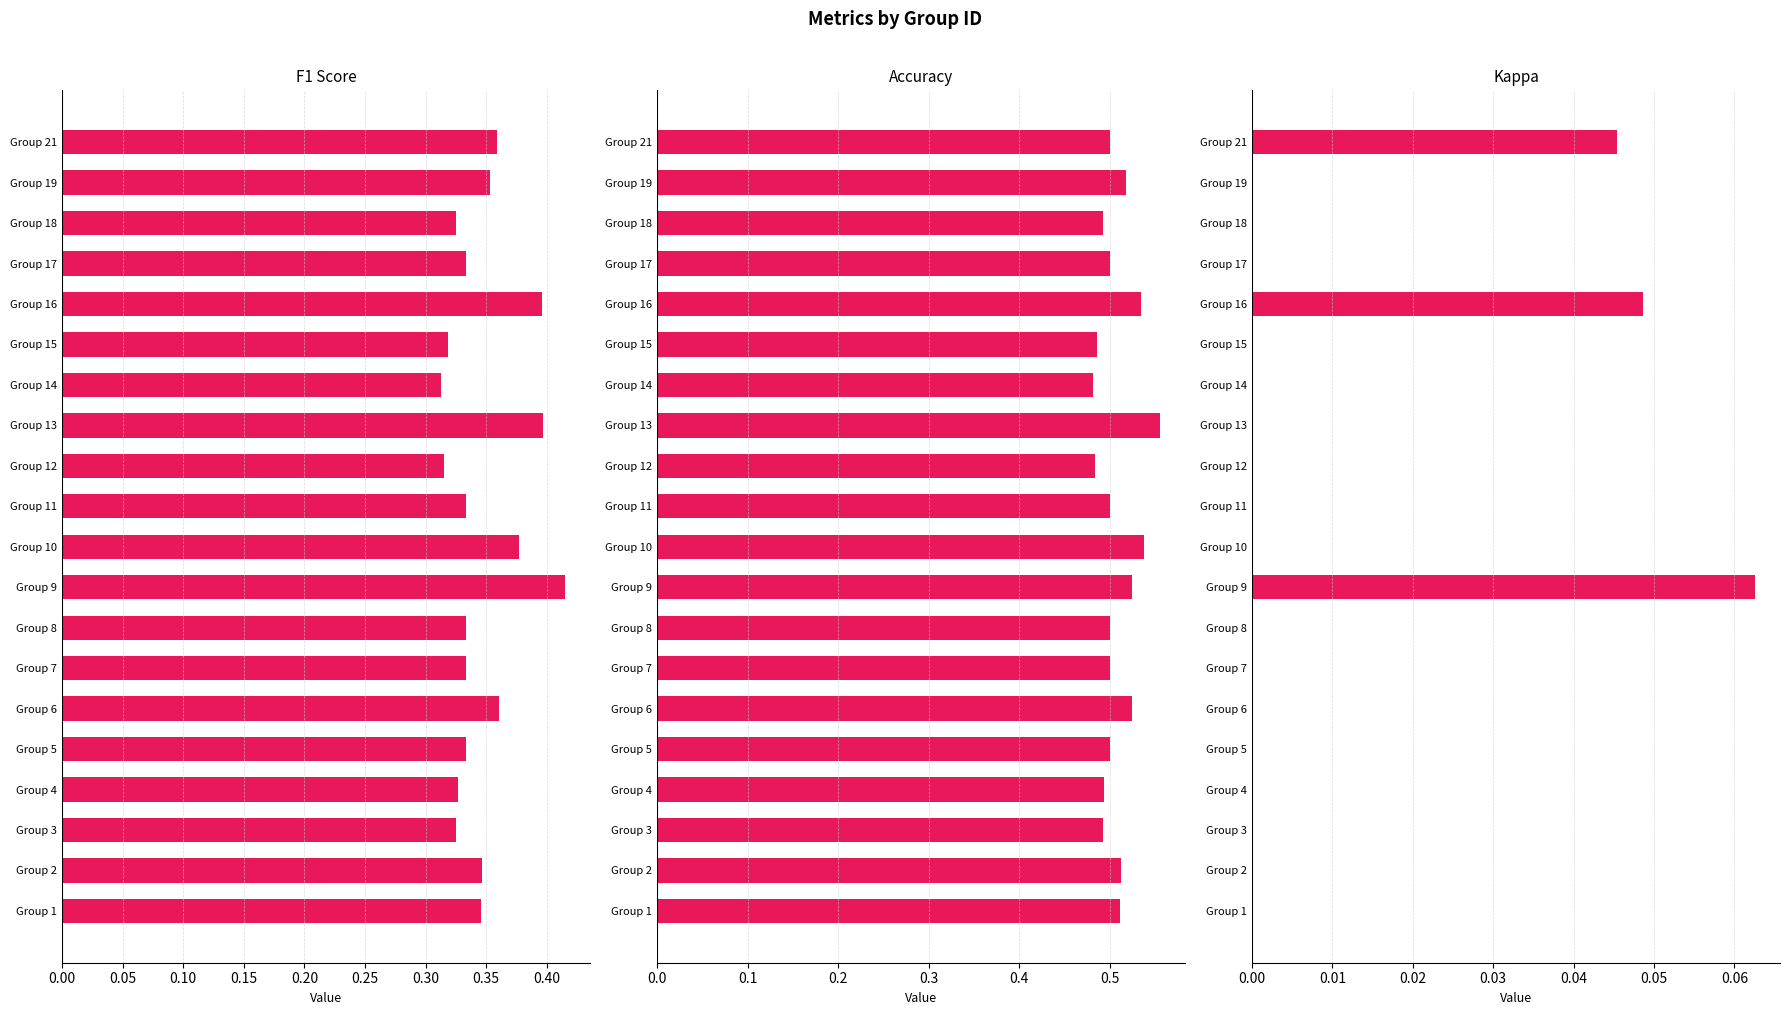

How many bars are there in total?

60